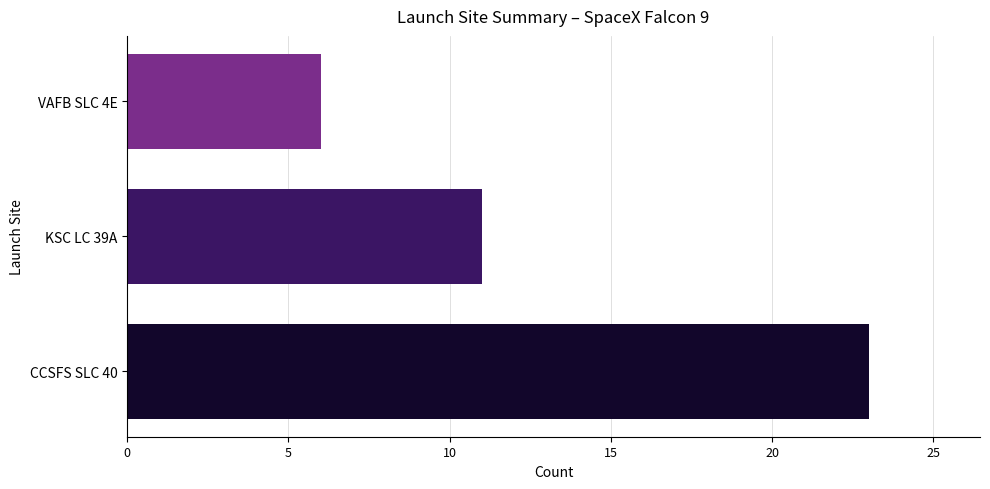

Reading top to bottom, transcribe all the data shown in this chart.

6	11	23